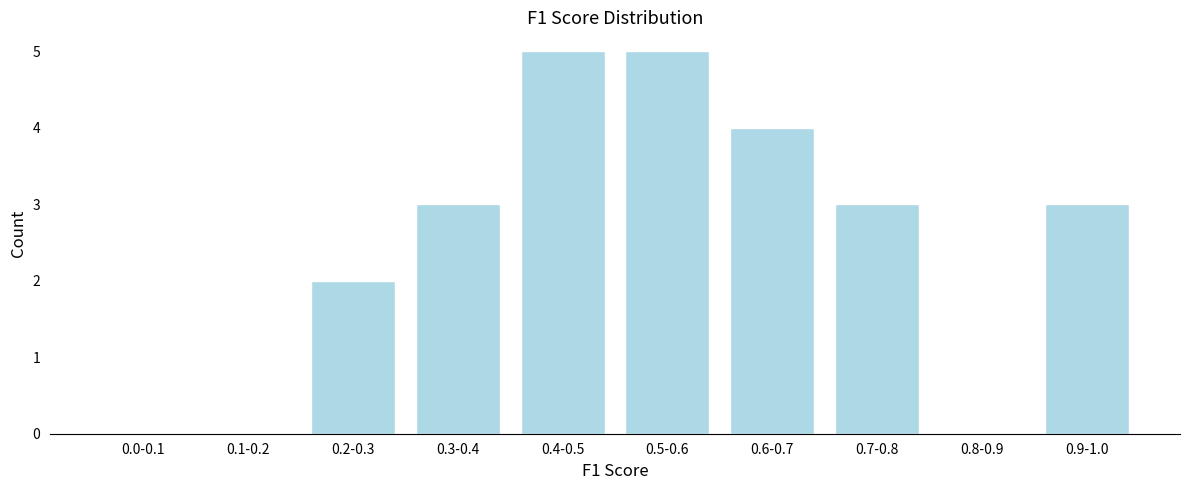

Reading left to right, list all the values displayed in this chart.

0.0-0.1=0	0.1-0.2=0	0.2-0.3=2	0.3-0.4=3	0.4-0.5=5	0.5-0.6=5	0.6-0.7=4	0.7-0.8=3	0.8-0.9=0	0.9-1.0=3